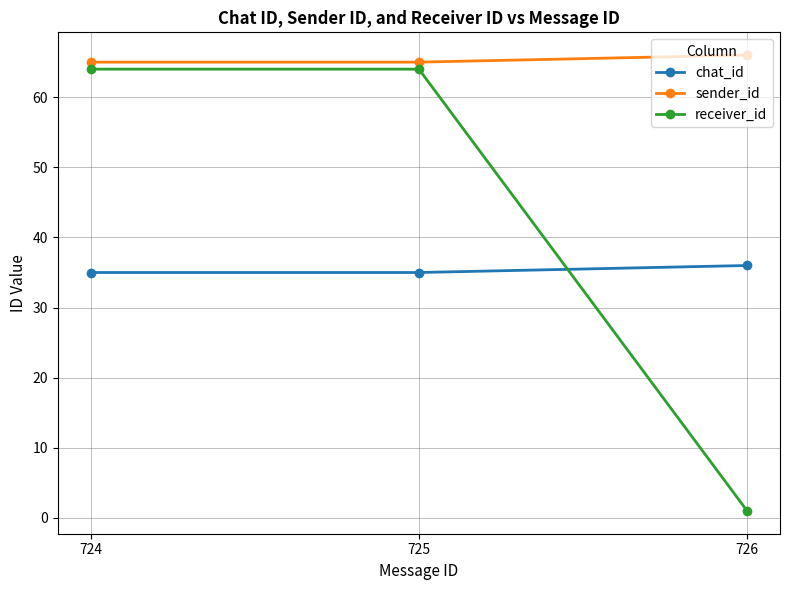

Which series has the widest spread of values?

receiver_id